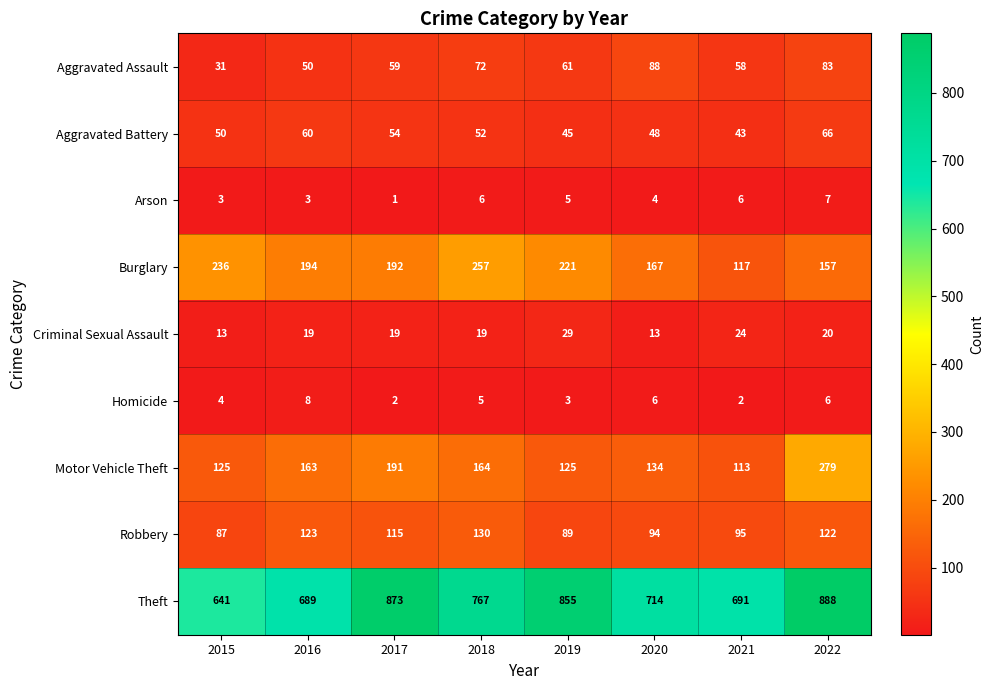

Between 2015 and 2018, which series saw the biggest shift?

Theft